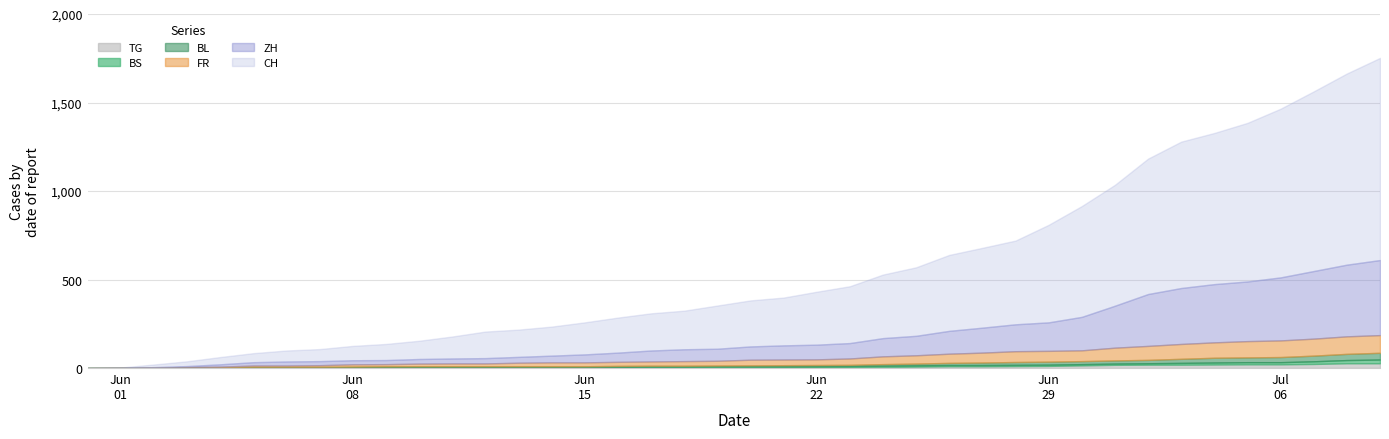

True or false: TG and BL intersect in this chart.

False